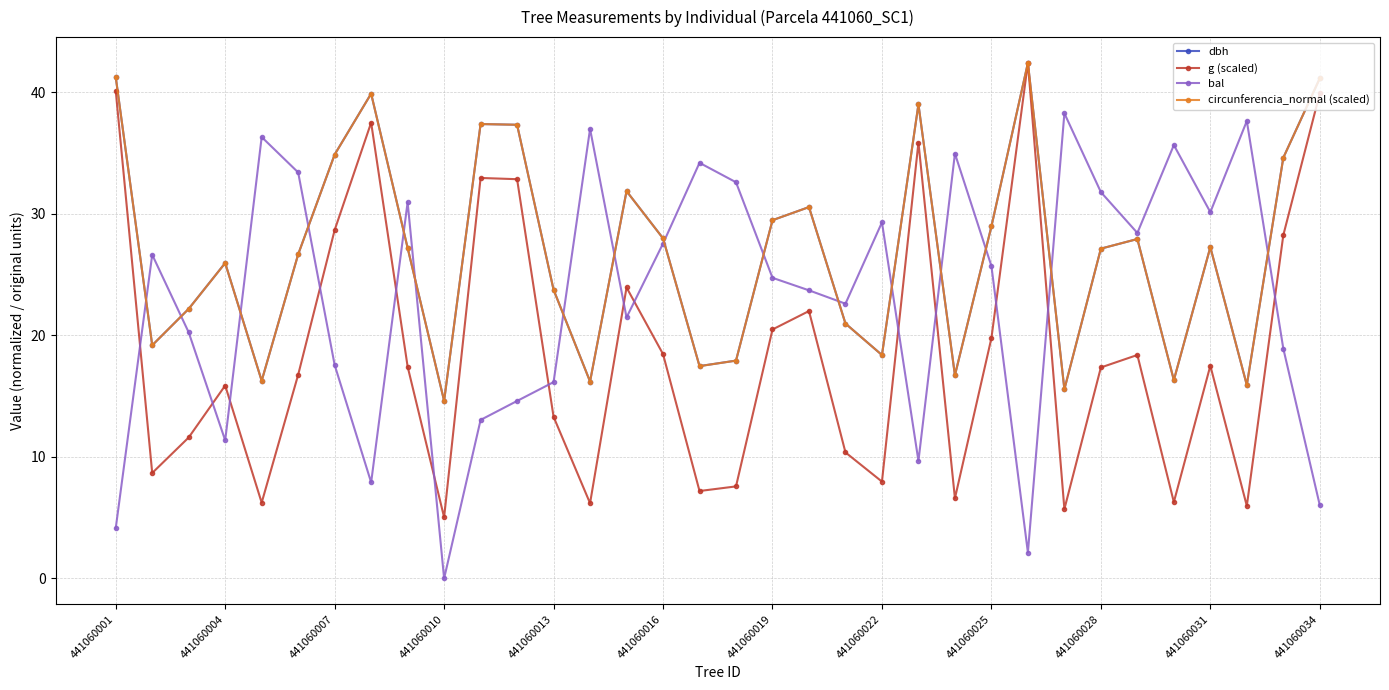

True or false: bal has more than 1 points higher than both neighbors.

True